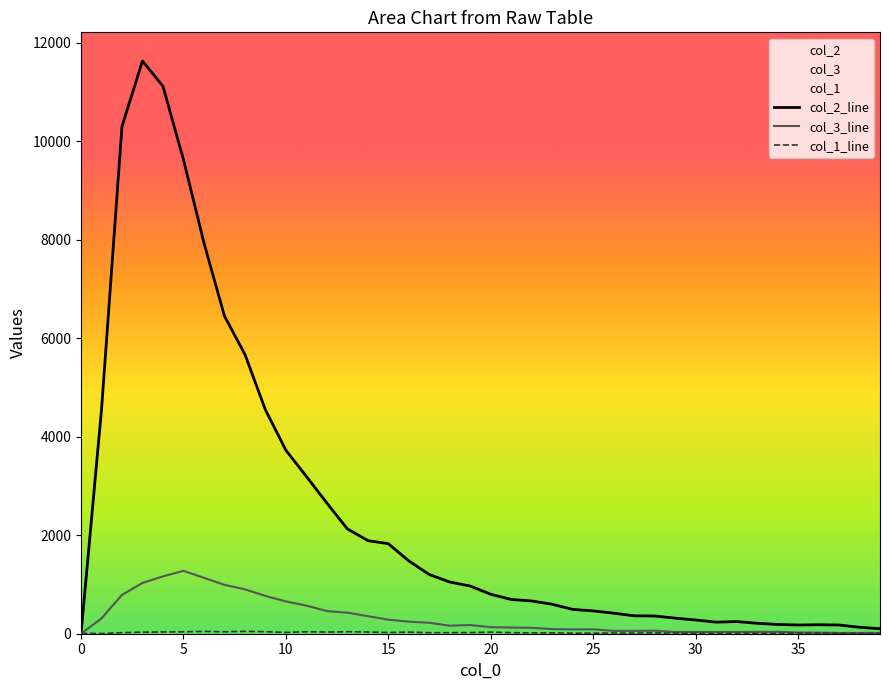

The value of col_1_line at 14 is 49. True or false?

False